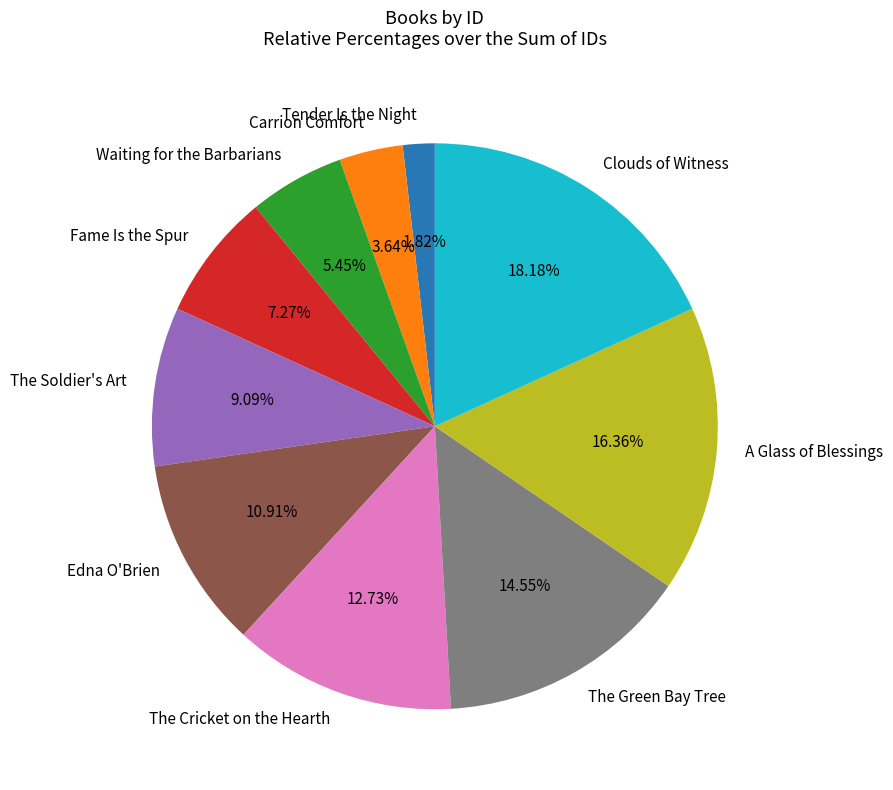

Which slice is the largest?

Clouds of Witness